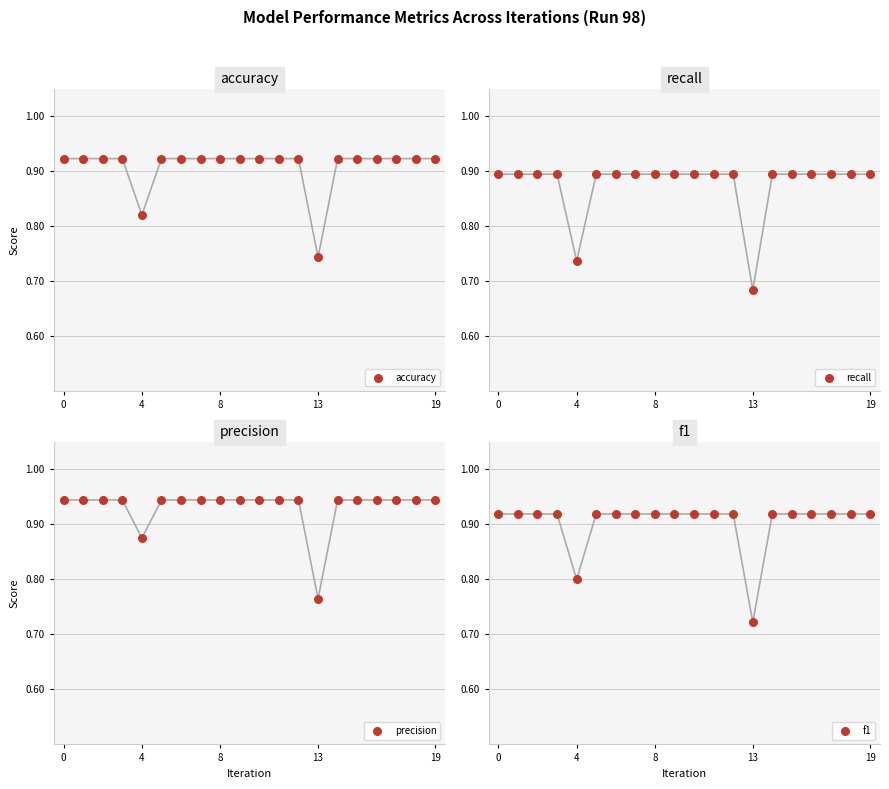

Which series has the widest spread of Y values?

recall